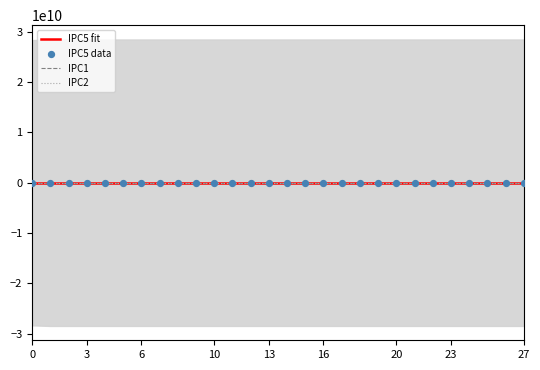

At how many categories does at least one series exceed 10013?

28